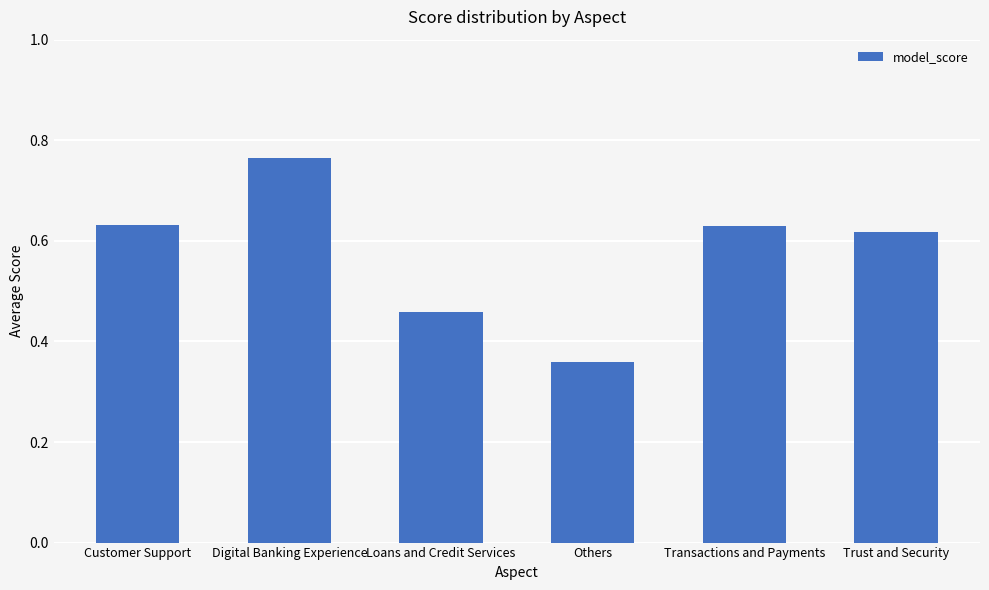

What is the label of the 4th bar from the right?

Loans and Credit Services